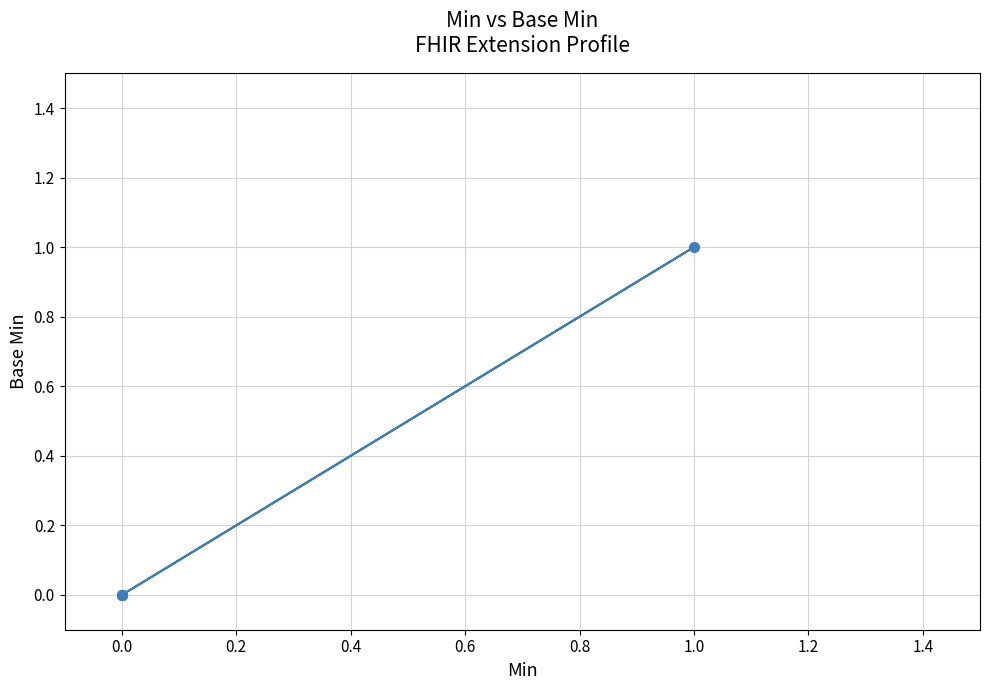

Reading right to left, list all the values displayed in this chart.

0	1	0	0	0